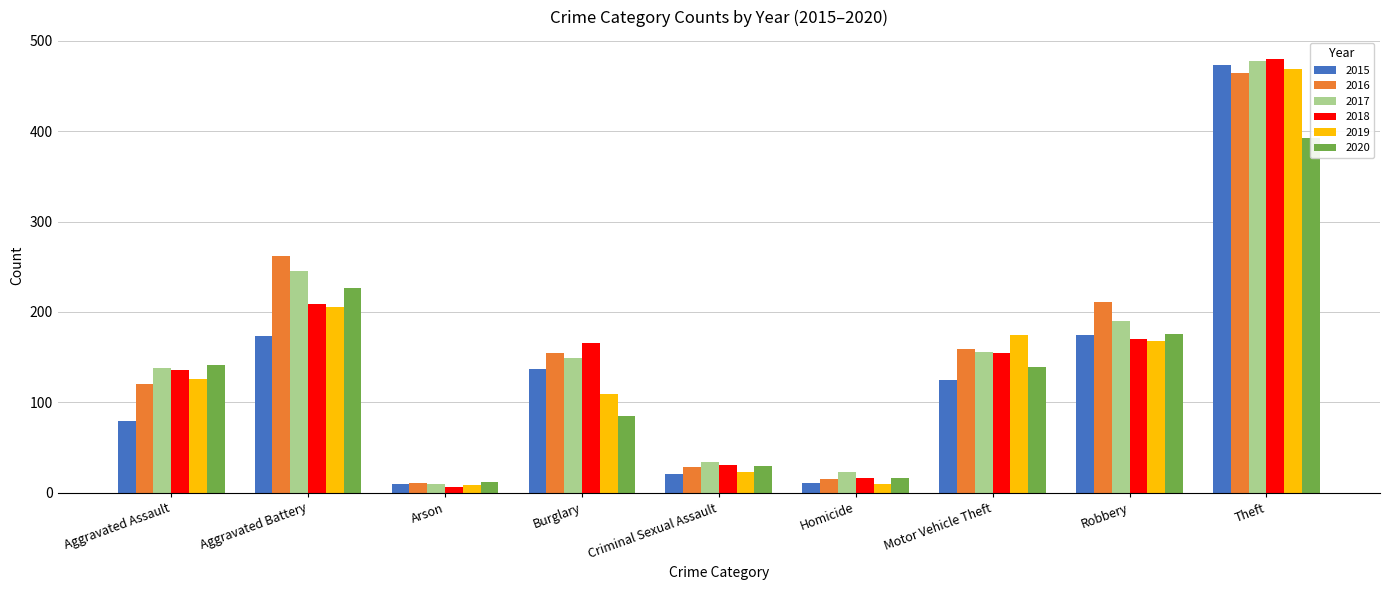

Reading left to right, transcribe all the data shown in this chart.

2015: Aggravated Assault=79	Aggravated Battery=173	Arson=10	Burglary=137	Criminal Sexual Assault=21	Homicide=11	Motor Vehicle Theft=125	Robbery=174	Theft=473
2016: Aggravated Assault=120	Aggravated Battery=262	Arson=11	Burglary=155	Criminal Sexual Assault=29	Homicide=15	Motor Vehicle Theft=159	Robbery=211	Theft=464
2017: Aggravated Assault=138	Aggravated Battery=245	Arson=10	Burglary=149	Criminal Sexual Assault=34	Homicide=23	Motor Vehicle Theft=156	Robbery=190	Theft=478
2018: Aggravated Assault=136	Aggravated Battery=209	Arson=6	Burglary=166	Criminal Sexual Assault=31	Homicide=16	Motor Vehicle Theft=155	Robbery=170	Theft=480
2019: Aggravated Assault=126	Aggravated Battery=206	Arson=9	Burglary=109	Criminal Sexual Assault=23	Homicide=10	Motor Vehicle Theft=174	Robbery=168	Theft=469
2020: Aggravated Assault=141	Aggravated Battery=227	Arson=12	Burglary=85	Criminal Sexual Assault=30	Homicide=16	Motor Vehicle Theft=139	Robbery=176	Theft=392